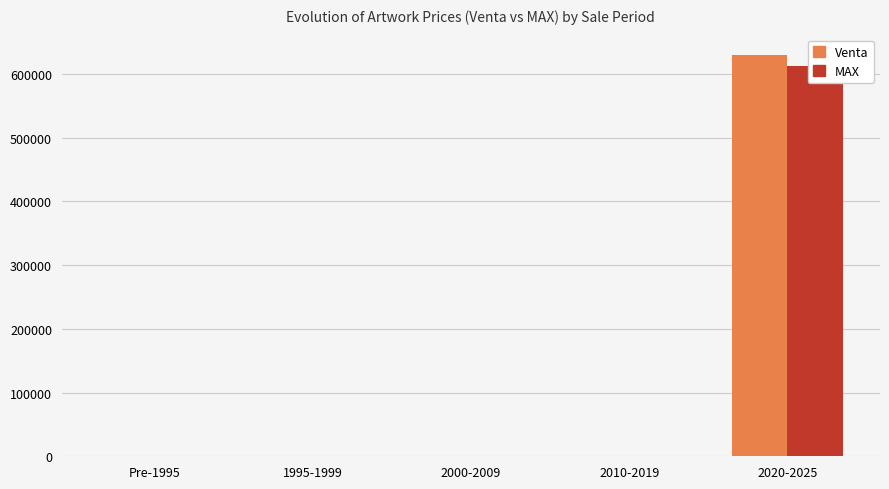

Which label corresponds to the largest value in the chart?

2020-2025